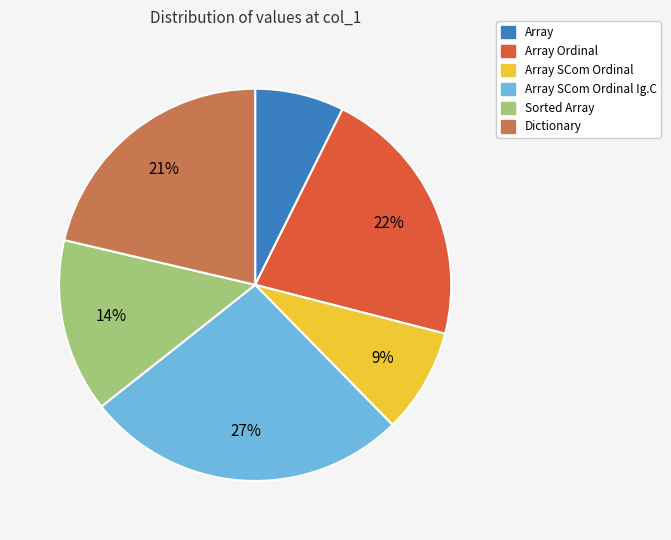

Is there a majority slice in this chart?

No